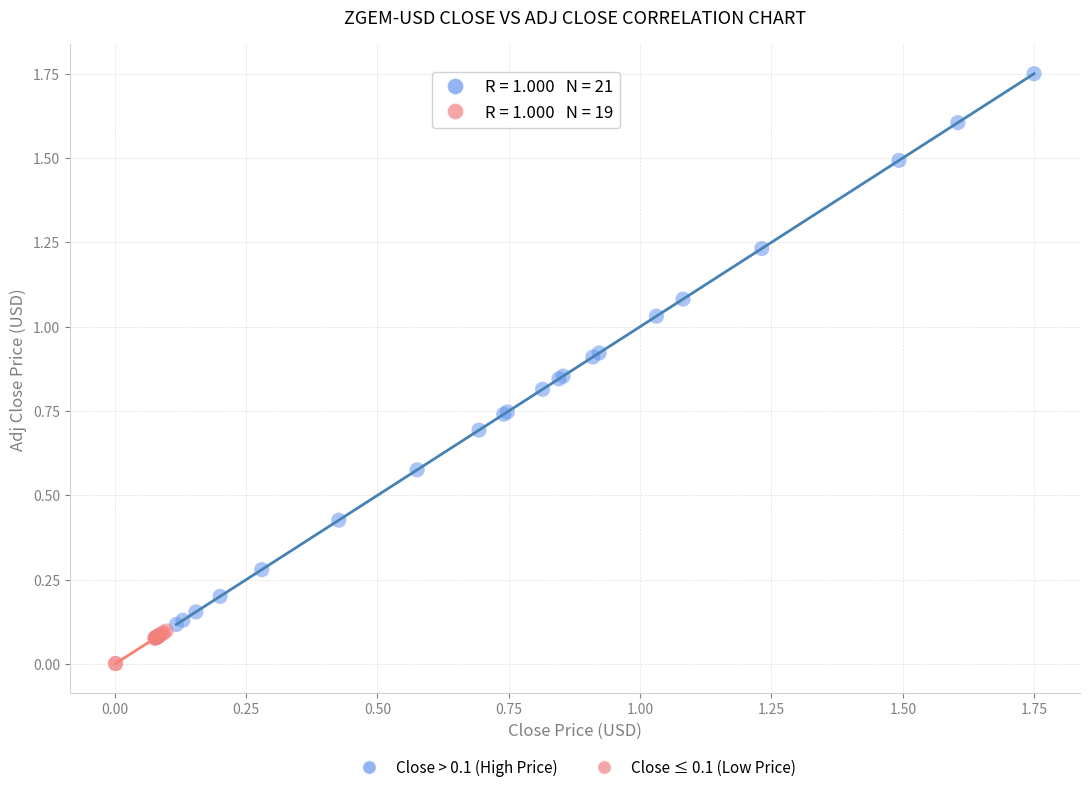

Which series reaches the minimum Y coordinate?

Close ≤ 0.1 (Low Price)